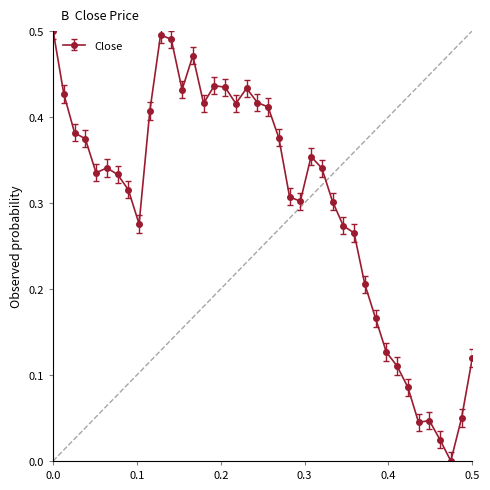

True or false: there are more than 0 points higher than both neighbors.

True